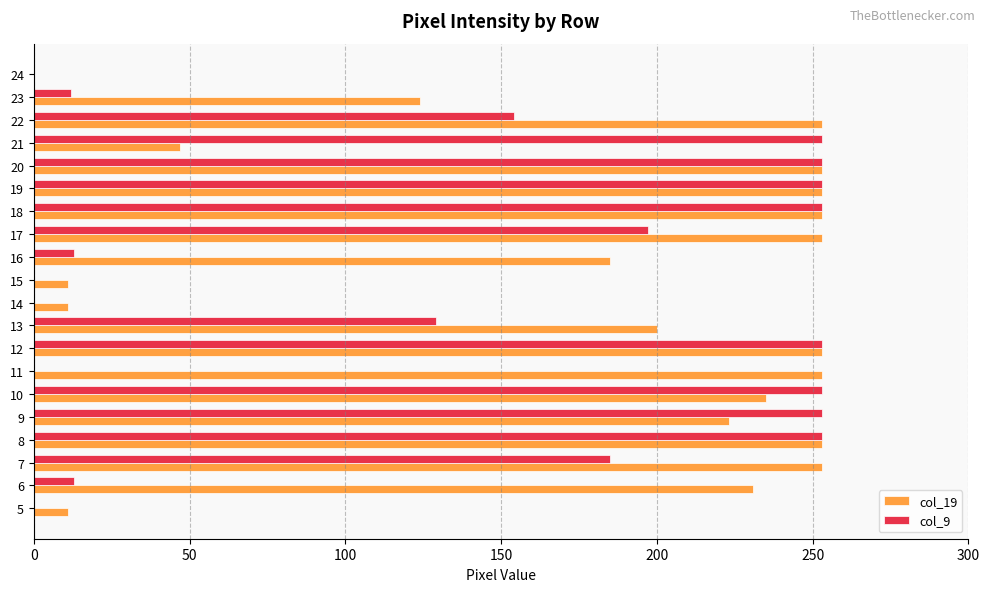

The value of col_19 at 5 is 11. True or false?

True